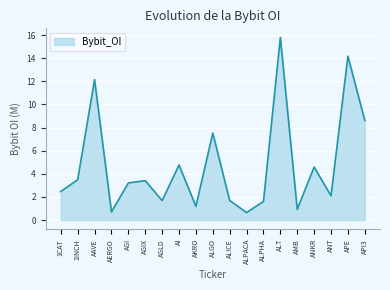

Approximately how many times larger is the value at ANKR compared to AI?

1.0